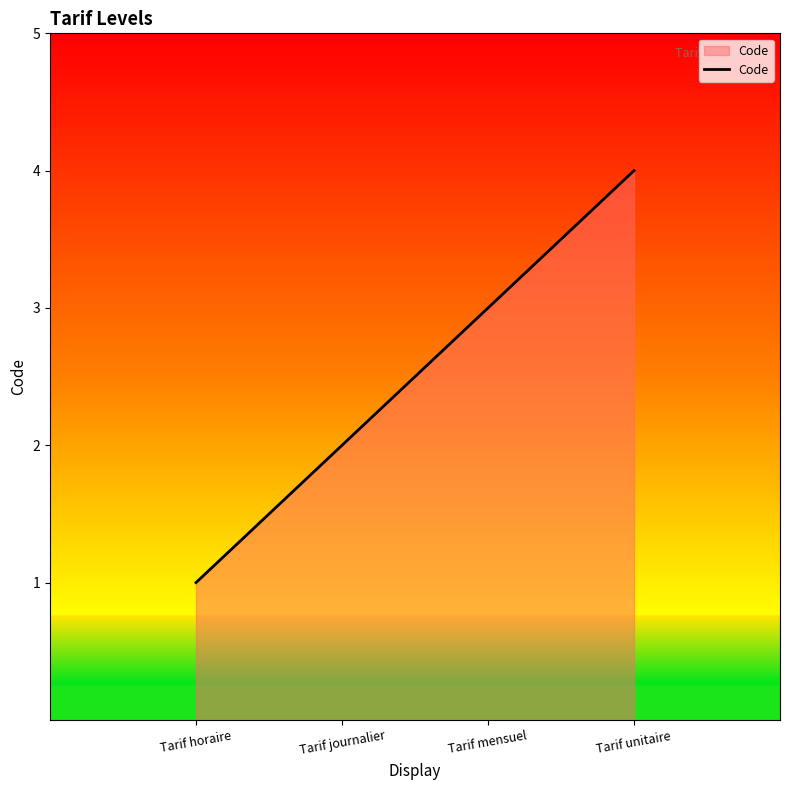

Reading left to right, list all the values displayed in this chart.

Tarif horaire=1	Tarif journalier=2	Tarif mensuel=3	Tarif unitaire=4